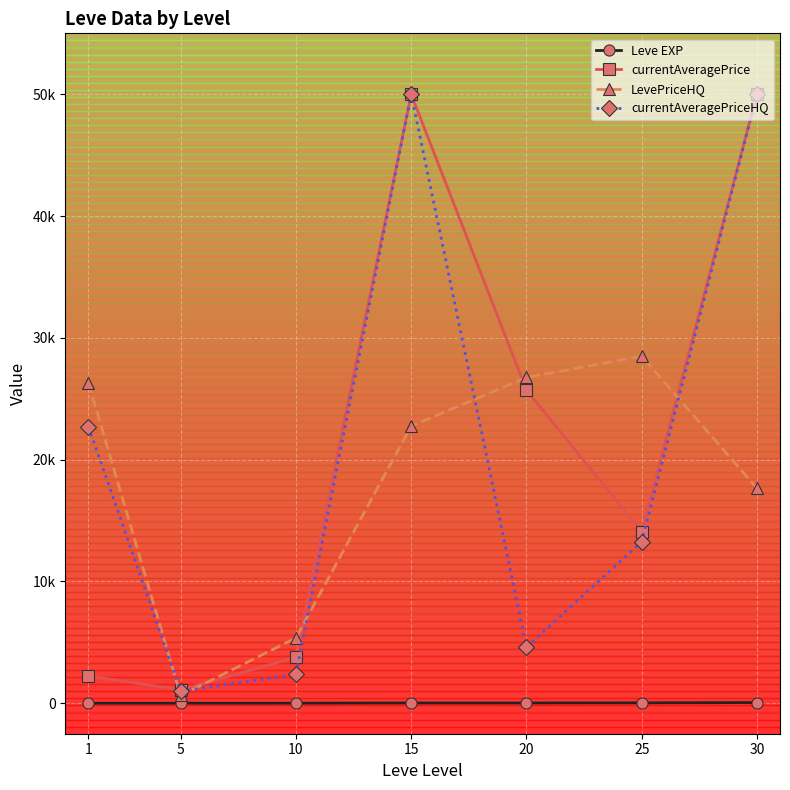

What is the sum of all LevePriceHQ values?

127954.2